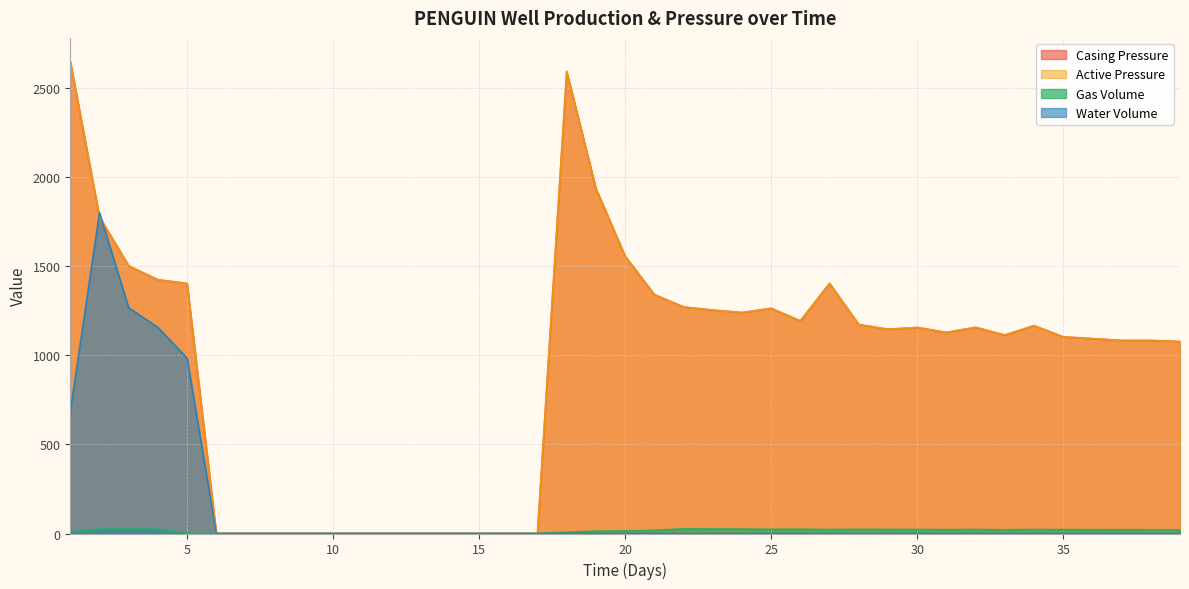

List the labels in order of Gas Volume value, smallest first.

6, 7, 8, 9, 10, 11, 12, 13, 14, 15, 16, 17, 5, 18, 1, 19, 20, 21, 39, 33, 38, 37, 36, 31, 35, 27, 34, 30, 32, 29, 28, 25, 26, 4, 2, 24, 23, 3, 22